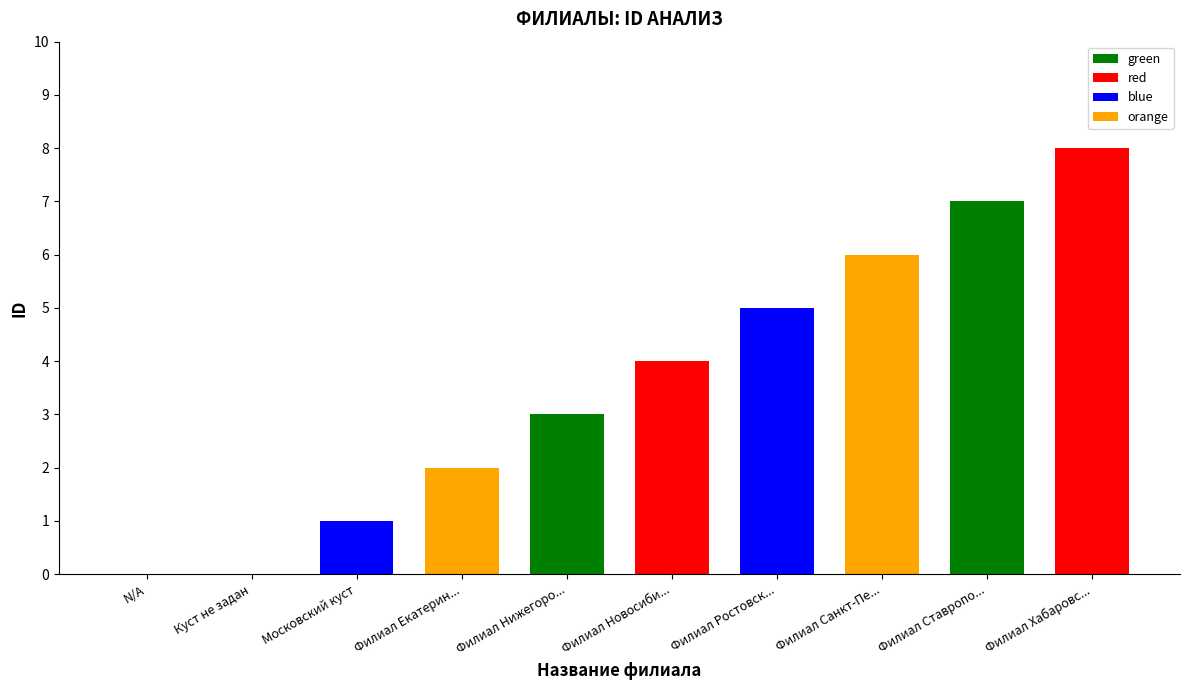

List the labels in order of value, smallest first.

N/A, Куст не задан, Московский куст, Филиал Екатеринбургский, Филиал Нижегородский, Филиал Новосибирский, Филиал Ростовский, Филиал Санкт-Петербургский, Филиал Ставропольский, Филиал Хабаровский